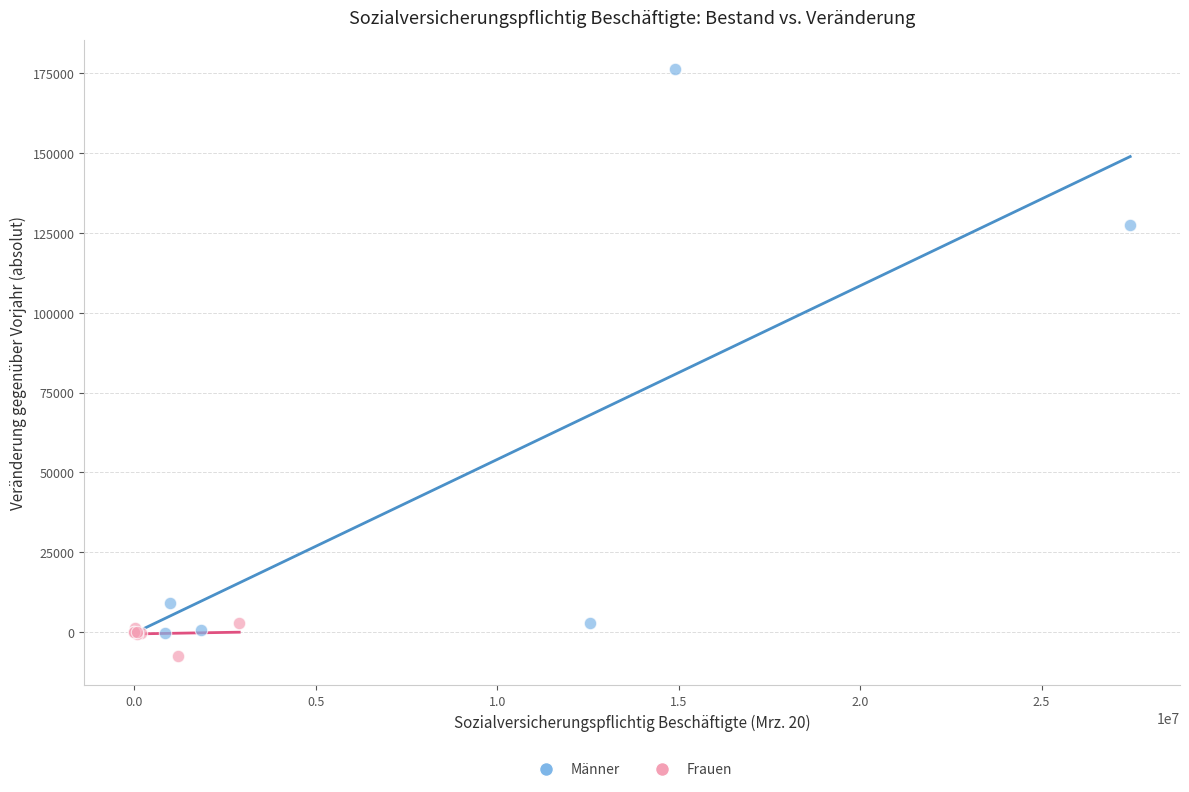

Which series reaches the maximum Y coordinate?

Männer